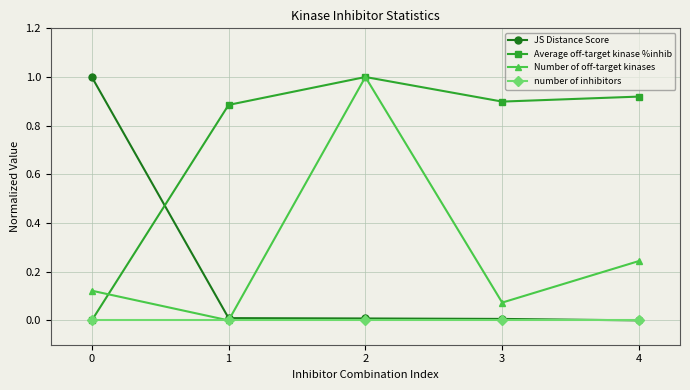

True or false: Number of off-target kinases has a value of 0.2 at 0.

False